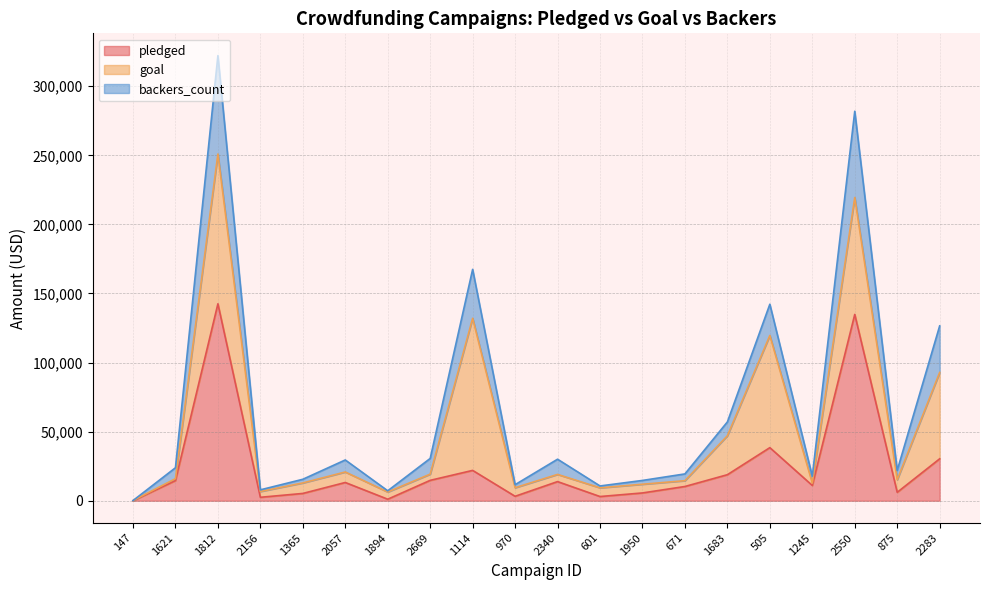

What are all the series names shown in the legend?

pledged, goal, backers_count